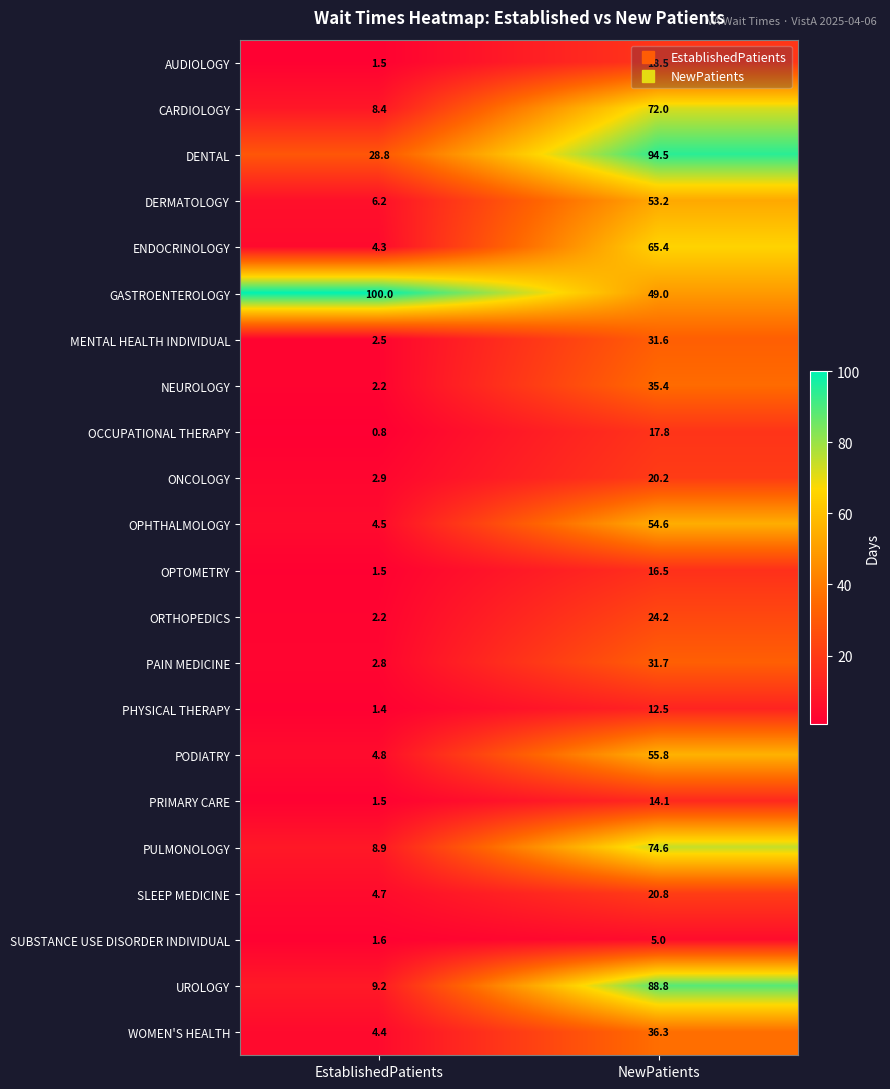

What is the sum of the AUDIOLOGY values at NewPatients and EstablishedPatients?

20.0